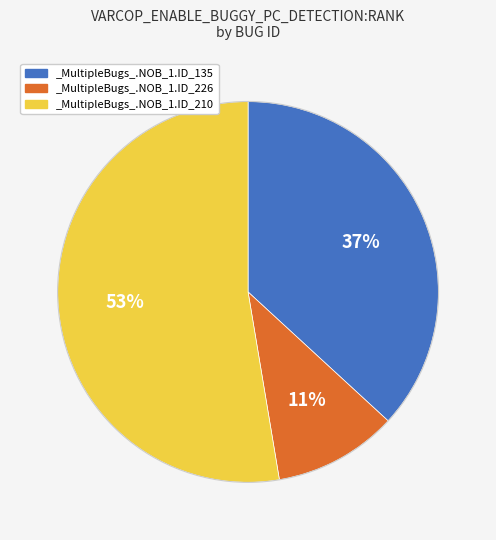

Which category has the smallest portion of the pie?

_MultipleBugs_.NOB_1.ID_226